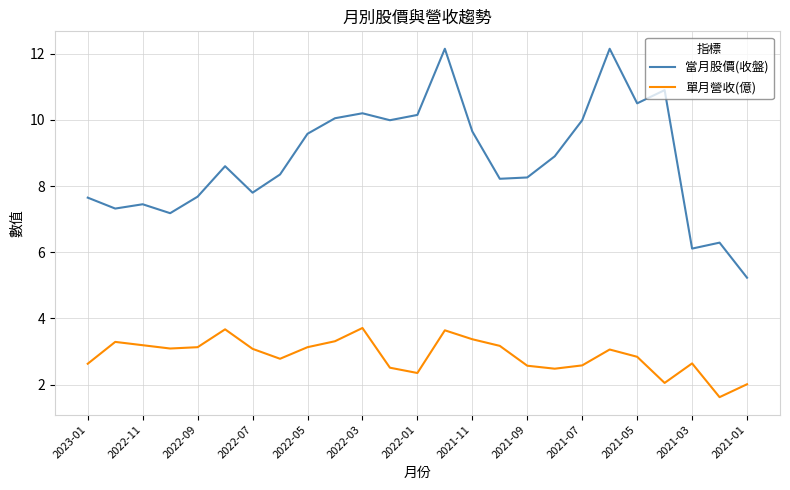

True or false: 單月營收(億) and 當月股價(收盤) intersect in this chart.

False